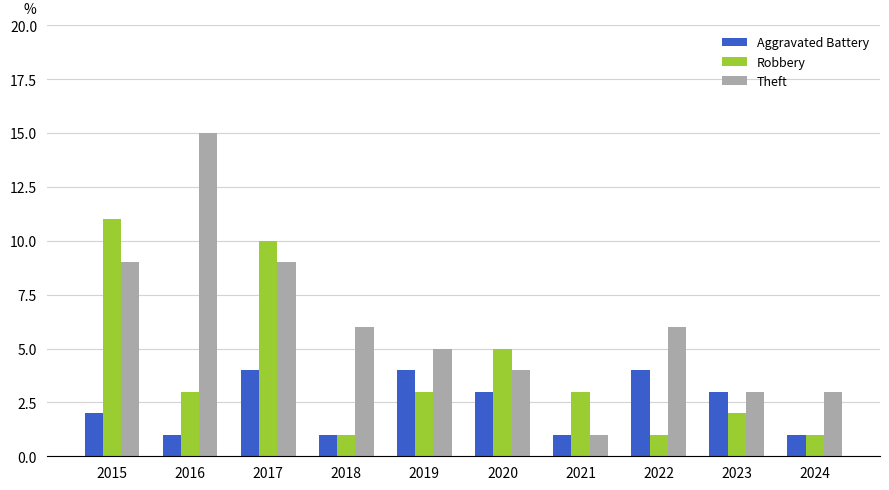

List the series in order of their overall mean, highest first.

Theft, Robbery, Aggravated Battery